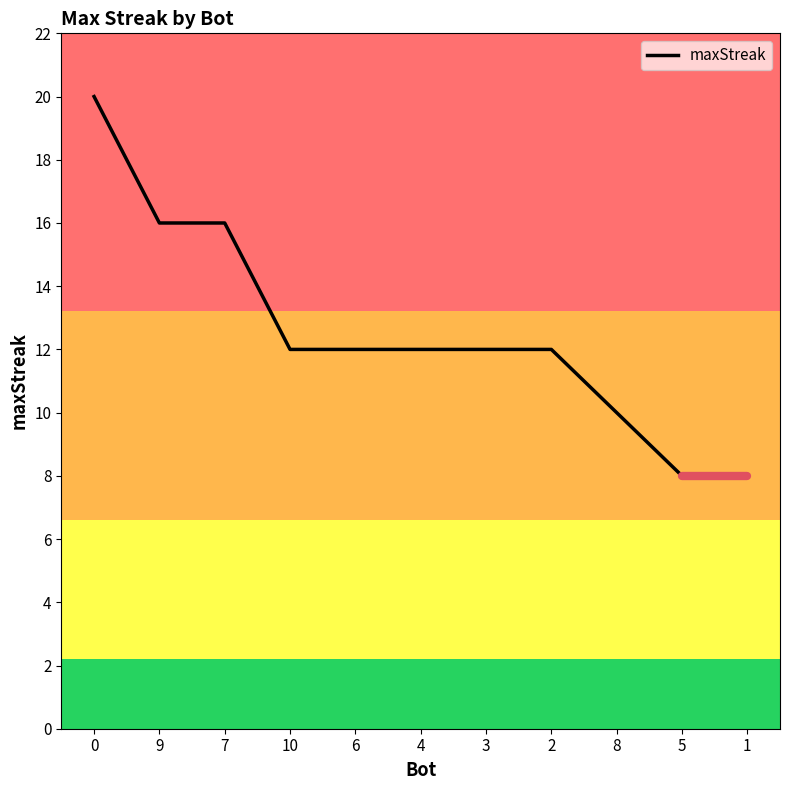

What position from the right is 0?

11